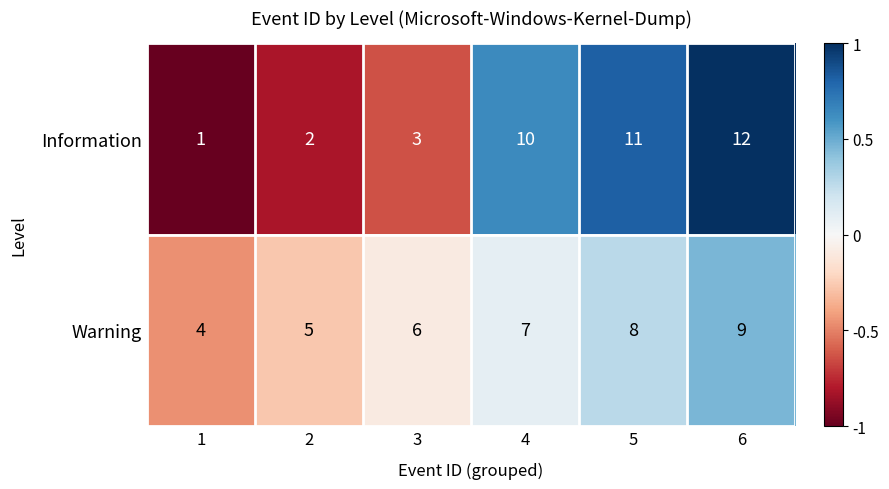

Reading left to right, extract all data points from this chart.

Information: 1	2	3	10	11	12
Warning: 4	5	6	7	8	9